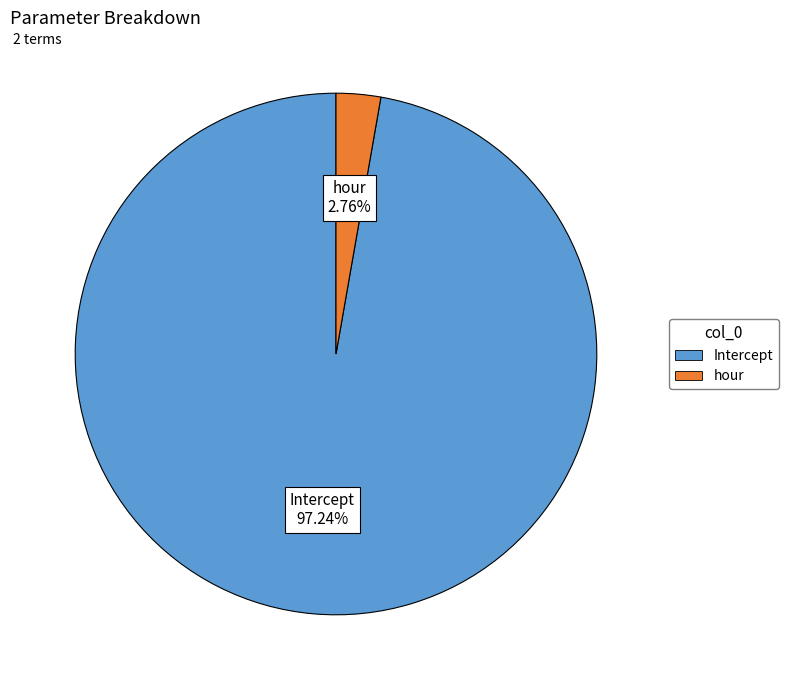

Which slice is the largest?

Intercept